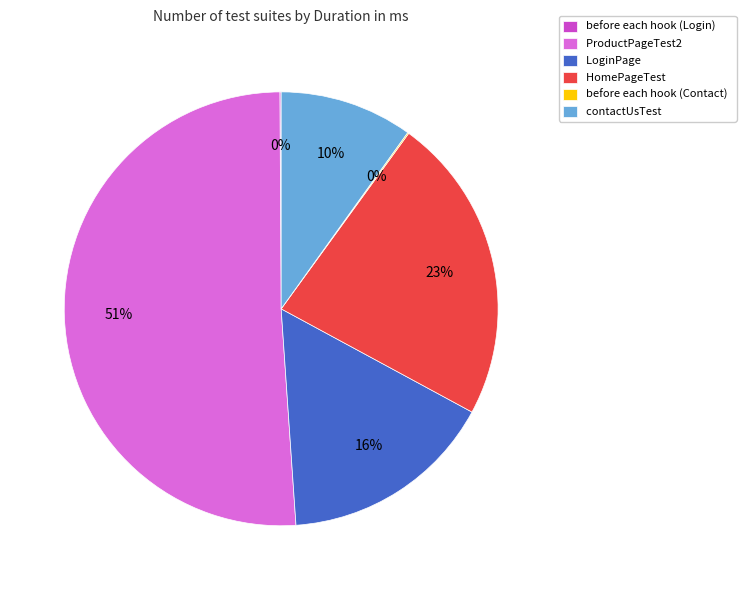

To the nearest percent, what percentage of the pie is LoginPage?

16%